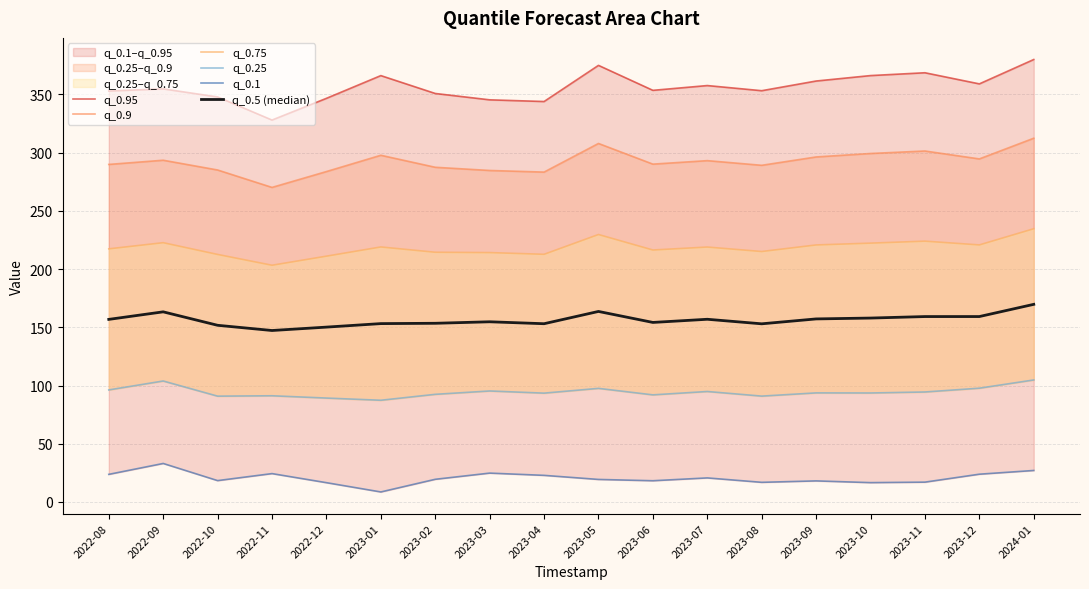

Which series has the largest total across all categories?

q_0.95